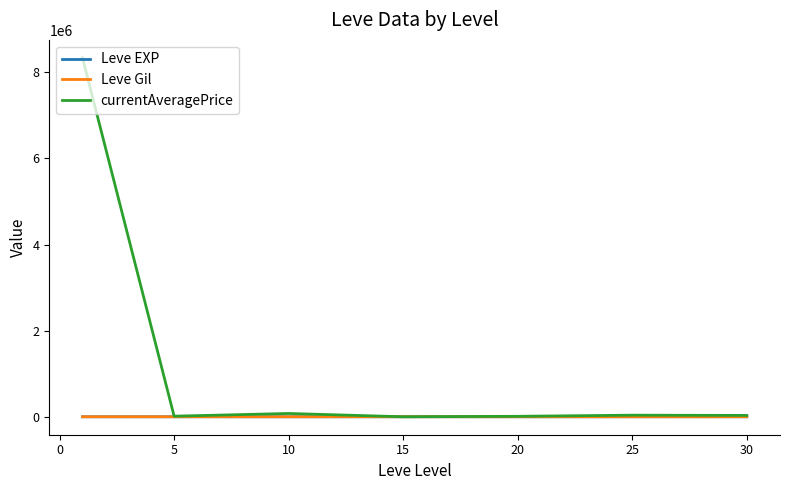

What is the difference between the maximum and minimum values in the Leve EXP series?

207.0